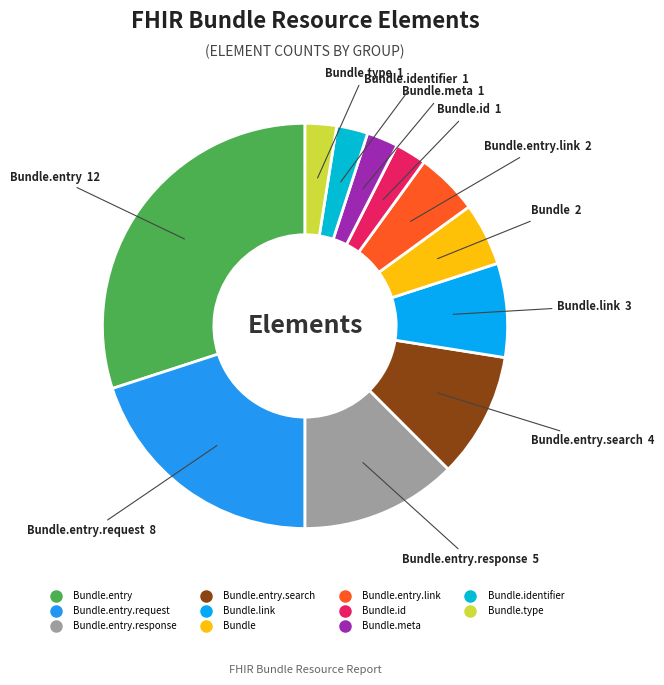

How many segments does this pie chart have?

11